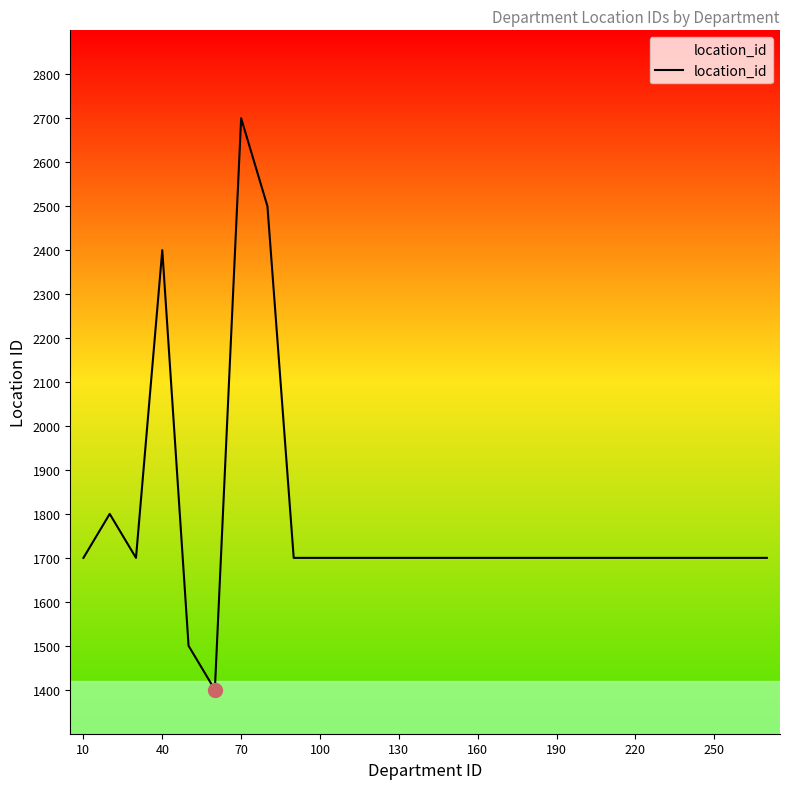

Reading left to right, what are all the values shown in this chart?

1700	1800	1700	2400	1500	1400	2700	2500	1700	1700	1700	1700	1700	1700	1700	1700	1700	1700	1700	1700	1700	1700	1700	1700	1700	1700	1700